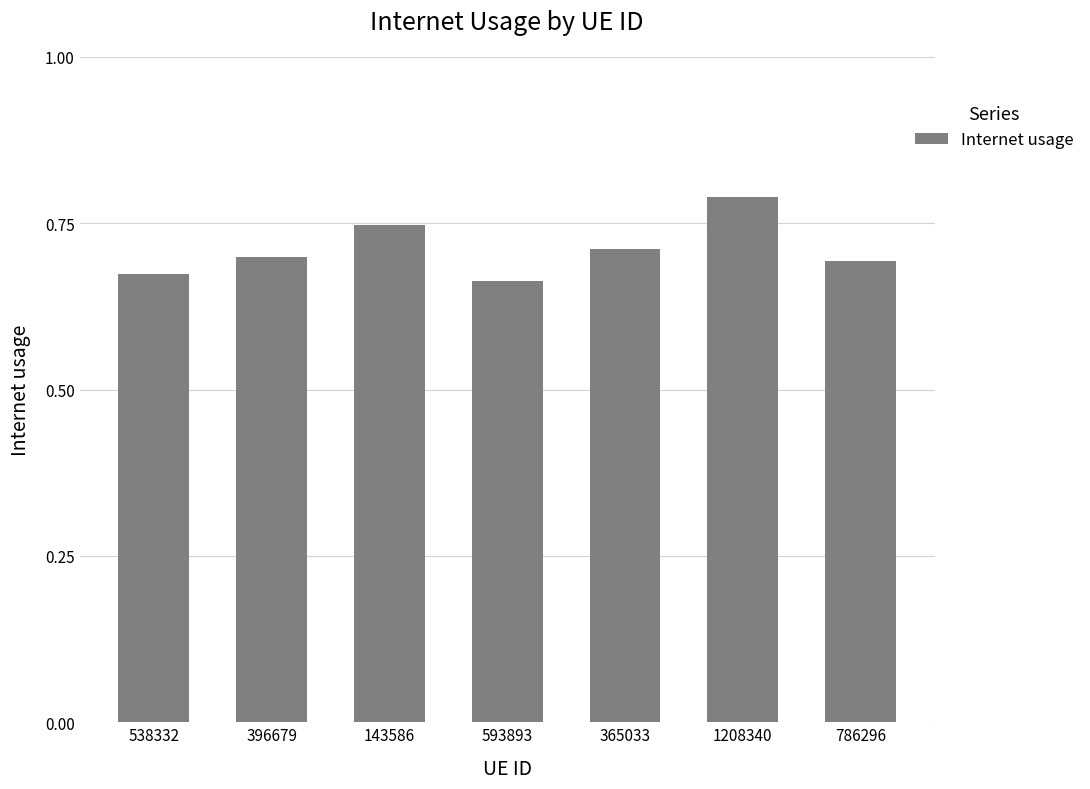

What is the sum of the values at 786296 and 593893?

1.4